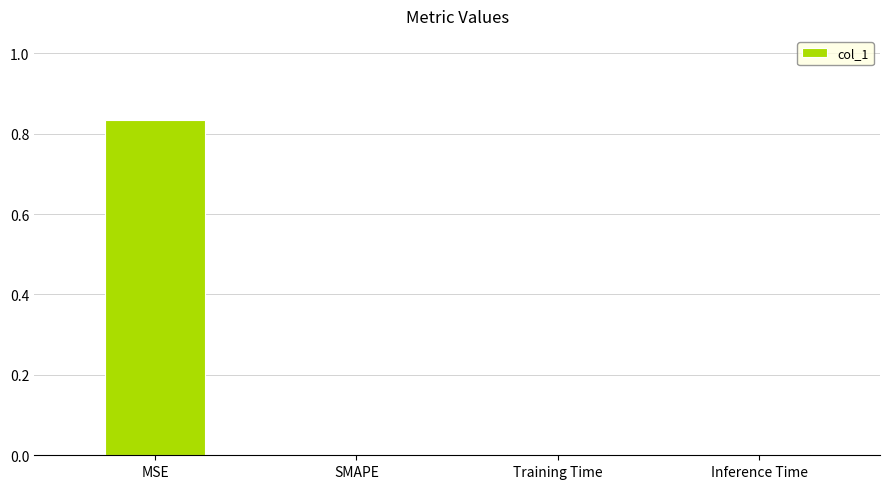

Which category has the highest value across all series?

MSE